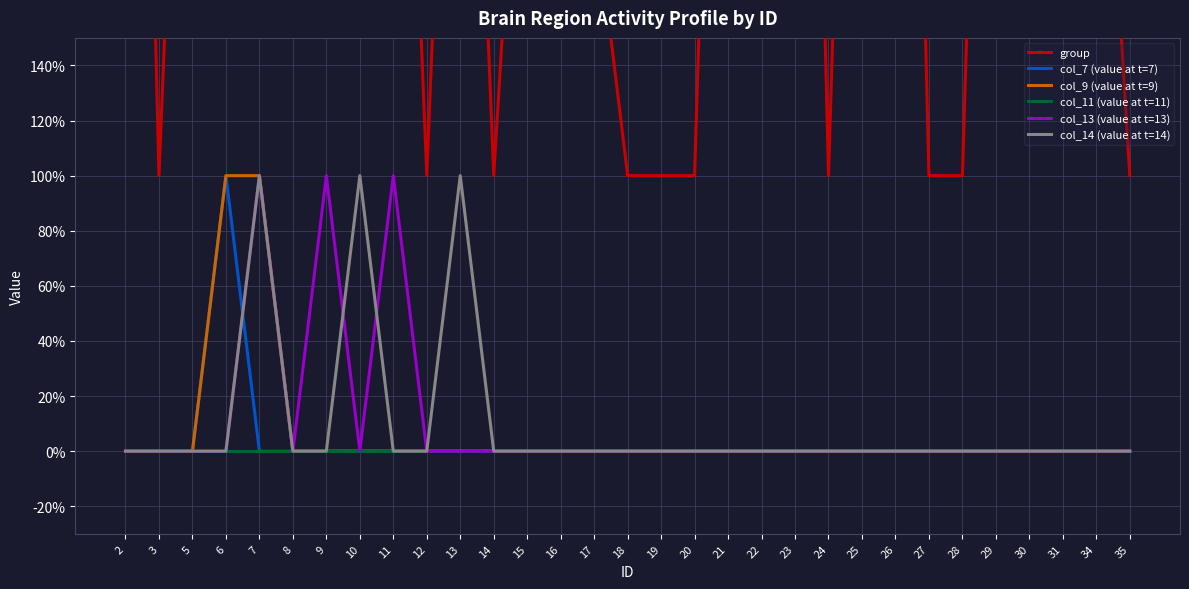

Reading right to left, extract all data points from this chart.

group: 35=1	34=3	31=5	30=3	29=5	28=1	27=1	26=6	25=5	24=1	23=6	22=5	21=5	20=1	19=1	18=1	17=2	16=6	15=3	14=1	13=4	12=1	11=4	10=6	9=3	8=5	7=3	6=6	5=4	3=1	2=6
col_7 (value at t=7): 35=0	34=0	31=0	30=0	29=0	28=0	27=0	26=0	25=0	24=0	23=0	22=0	21=0	20=0	19=0	18=0	17=0	16=0	15=0	14=0	13=0	12=0	11=0	10=0	9=0	8=0	7=0	6=1	5=0	3=0	2=0
col_9 (value at t=9): 35=0	34=0	31=0	30=0	29=0	28=0	27=0	26=0	25=0	24=0	23=0	22=0	21=0	20=0	19=0	18=0	17=0	16=0	15=0	14=0	13=0	12=0	11=0	10=0	9=0	8=0	7=1	6=1	5=0	3=0	2=0
col_11 (value at t=11): 35=0	34=0	31=0	30=0	29=0	28=0	27=0	26=0	25=0	24=0	23=0	22=0	21=0	20=0	19=0	18=0	17=0	16=0	15=0	14=0	13=0	12=0	11=0	10=0	9=0	8=0	7=0	6=0	5=0	3=0	2=0
col_13 (value at t=13): 35=0	34=0	31=0	30=0	29=0	28=0	27=0	26=0	25=0	24=0	23=0	22=0	21=0	20=0	19=0	18=0	17=0	16=0	15=0	14=0	13=0	12=0	11=1	10=0	9=1	8=0	7=1	6=0	5=0	3=0	2=0
col_14 (value at t=14): 35=0	34=0	31=0	30=0	29=0	28=0	27=0	26=0	25=0	24=0	23=0	22=0	21=0	20=0	19=0	18=0	17=0	16=0	15=0	14=0	13=1	12=0	11=0	10=1	9=0	8=0	7=1	6=0	5=0	3=0	2=0